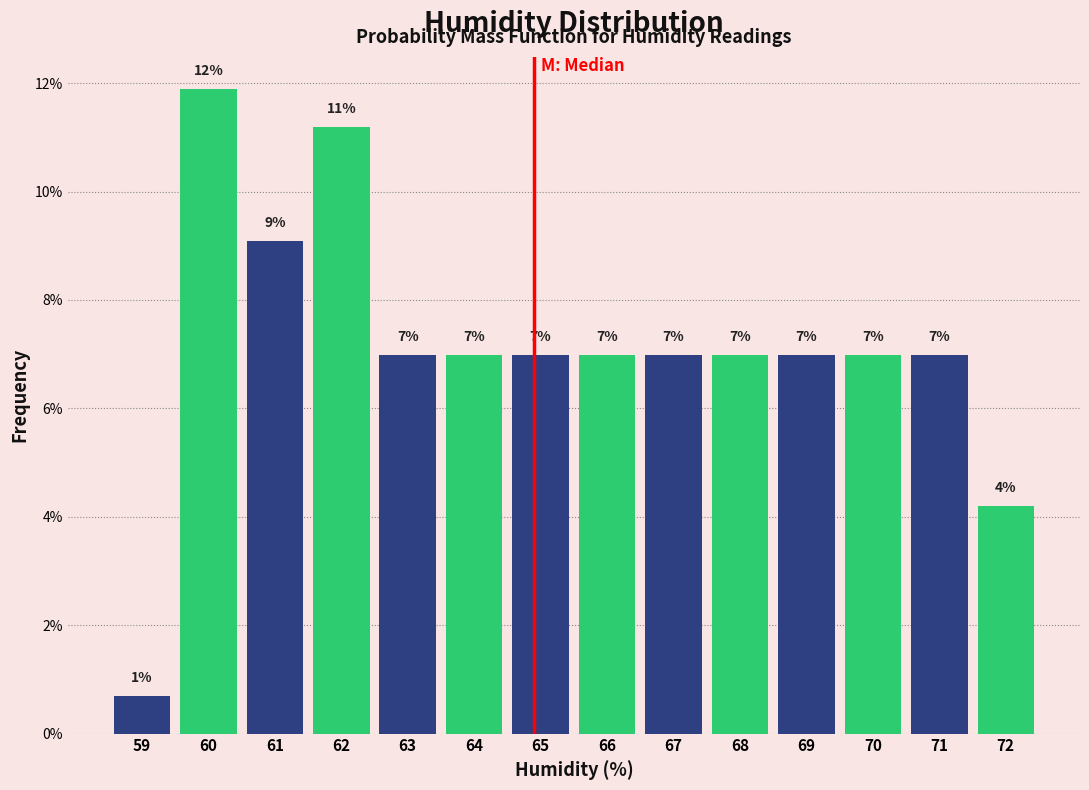

Does the chart contain any negative values?

No